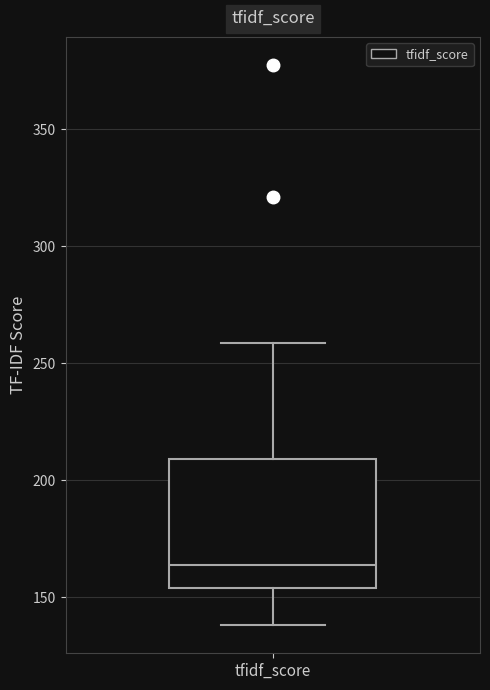

Read this box plot against the y-axis: the position of the median line, the range covered by the box, and the ends of both whiskers. The values are not printed on the chart, so give them approximately, as read against the axis.

median 165, box 155 to 210, whiskers 140 to 260